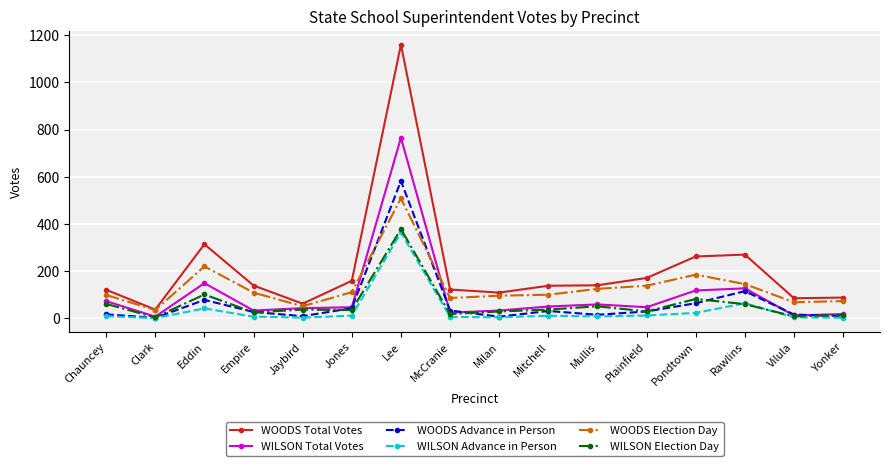

In WOODS Election Day, how many points are lower than both neighbors (excluding endpoints)?

4